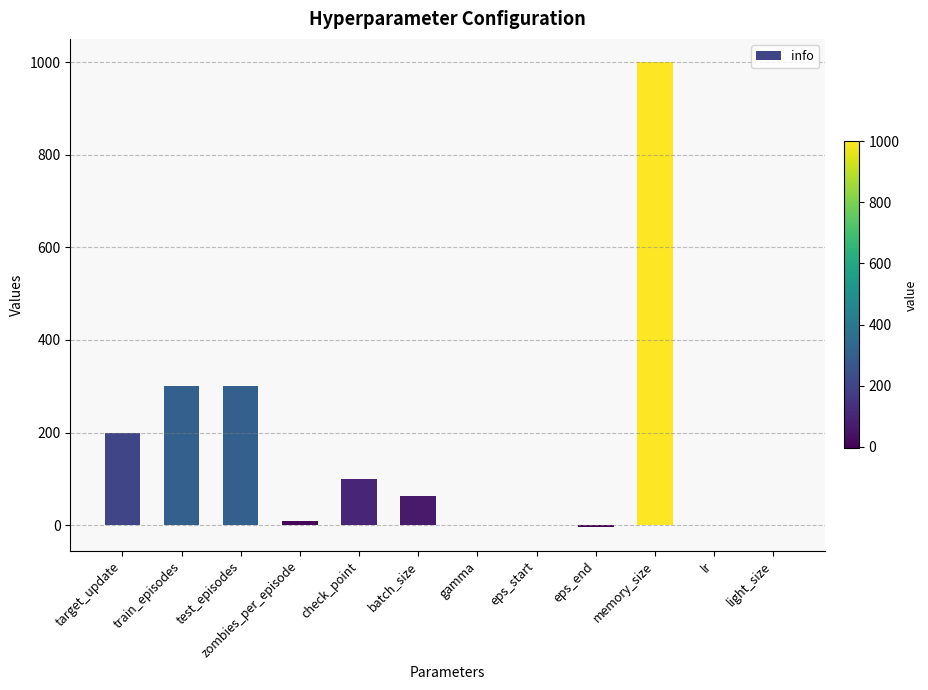

Which category has the highest value across all series?

memory_size